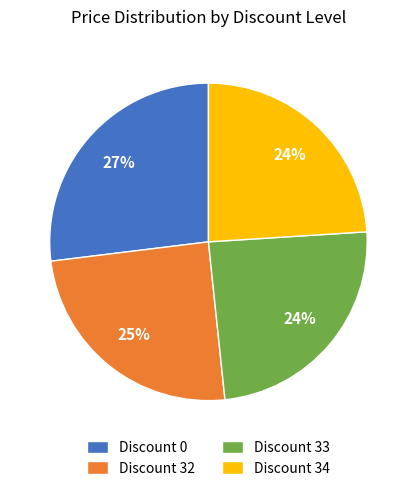

What is the ratio of the value at Discount 34 to the value at Discount 33?

1.0